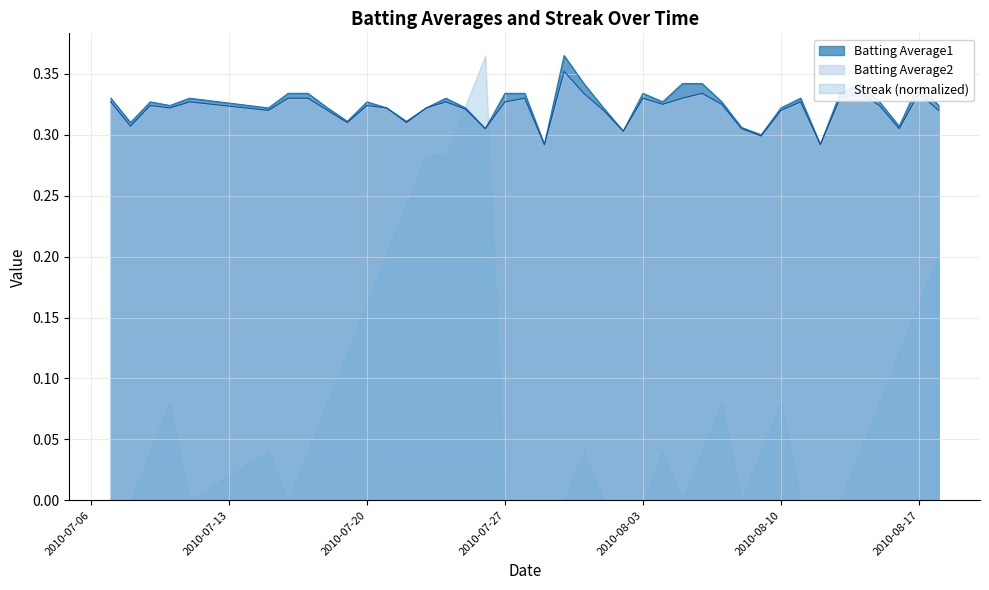

True or false: Batting Average2 and Batting Average1 intersect in this chart.

False